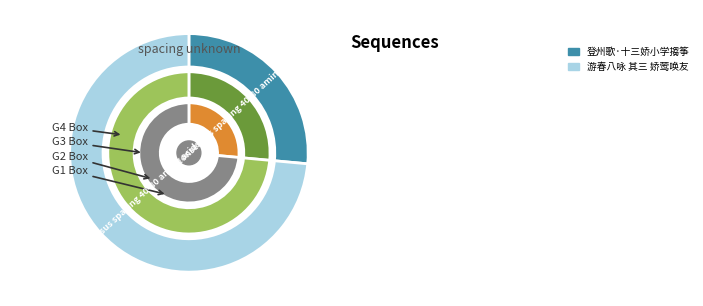

What is the largest slice in the pie chart?

游春八咏 其三 娇莺唤友